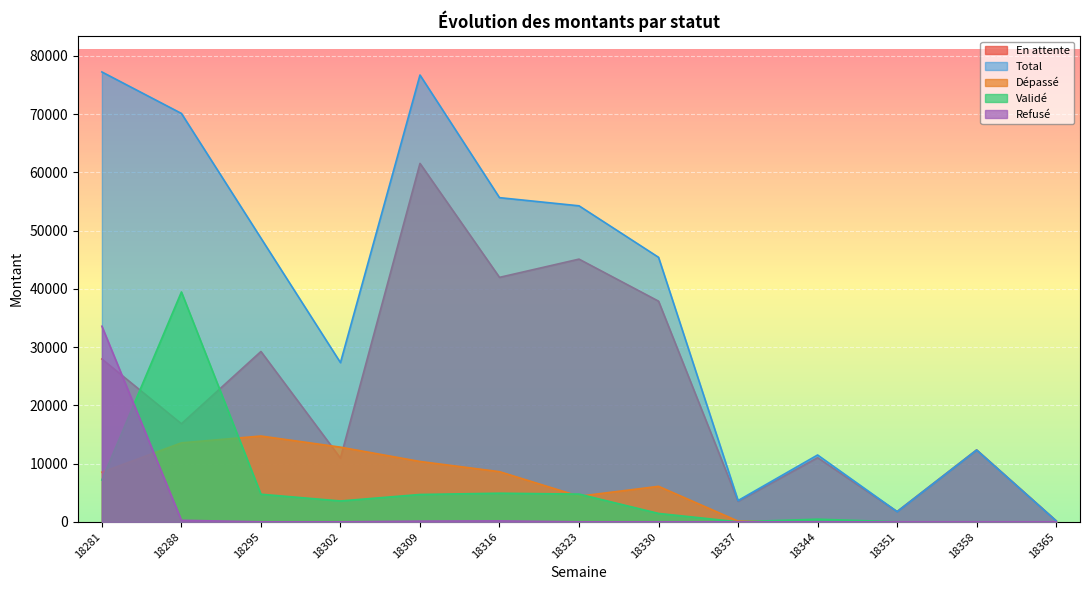

Which series has the largest total across all categories?

Total